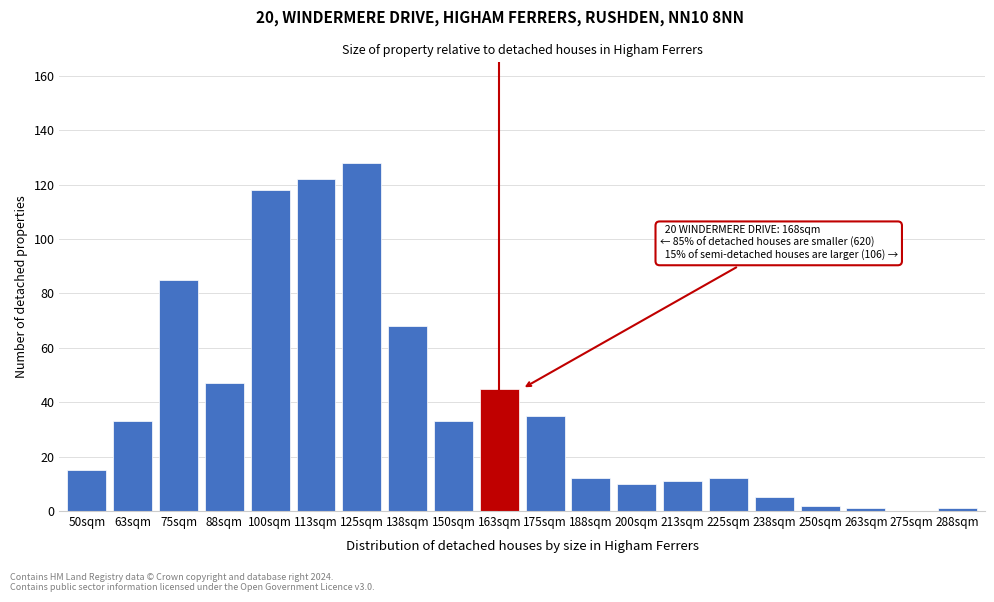

Reading left to right, transcribe all the data shown in this chart.

50sqm=15	63sqm=33	75sqm=85	88sqm=47	100sqm=118	113sqm=122	125sqm=128	138sqm=68	150sqm=33	163sqm=45	175sqm=35	188sqm=12	200sqm=10	213sqm=11	225sqm=12	238sqm=5	250sqm=2	263sqm=1	275sqm=0	288sqm=1